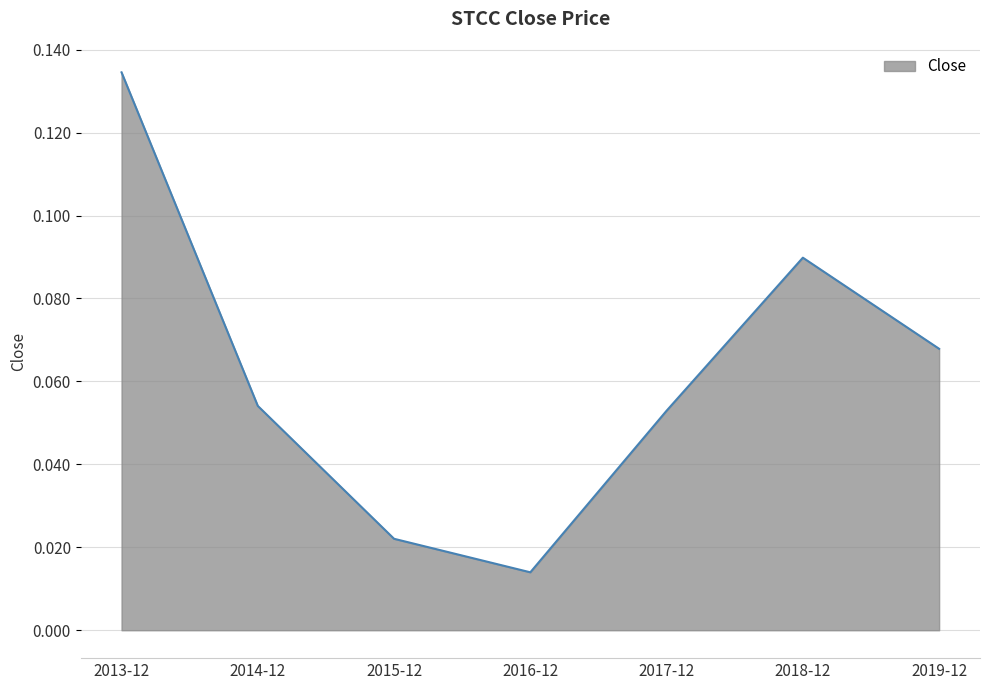

How many interior local peaks (higher than both neighbors) does the data have?

1